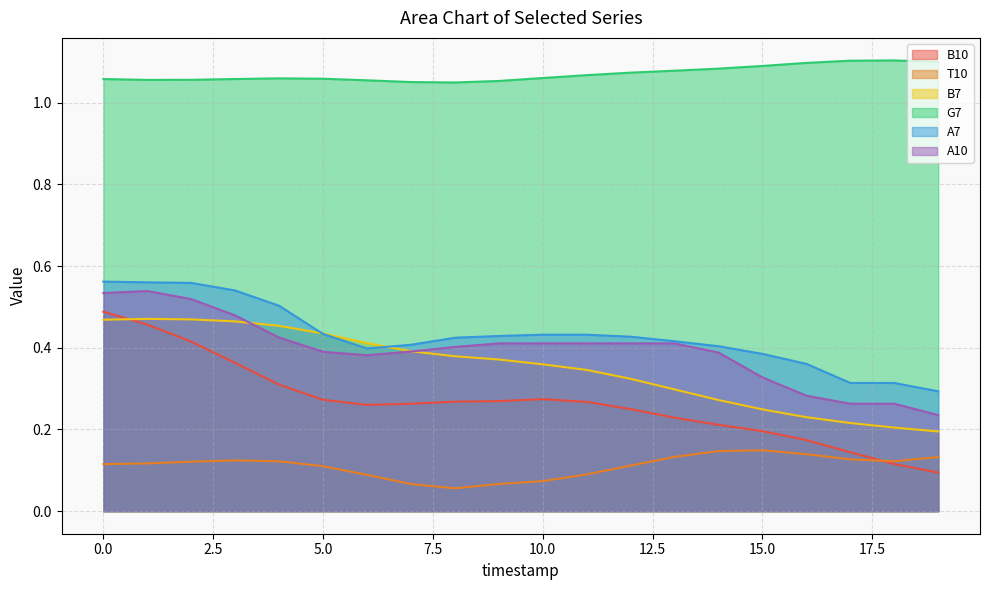

Which series has the widest spread of values?

B10